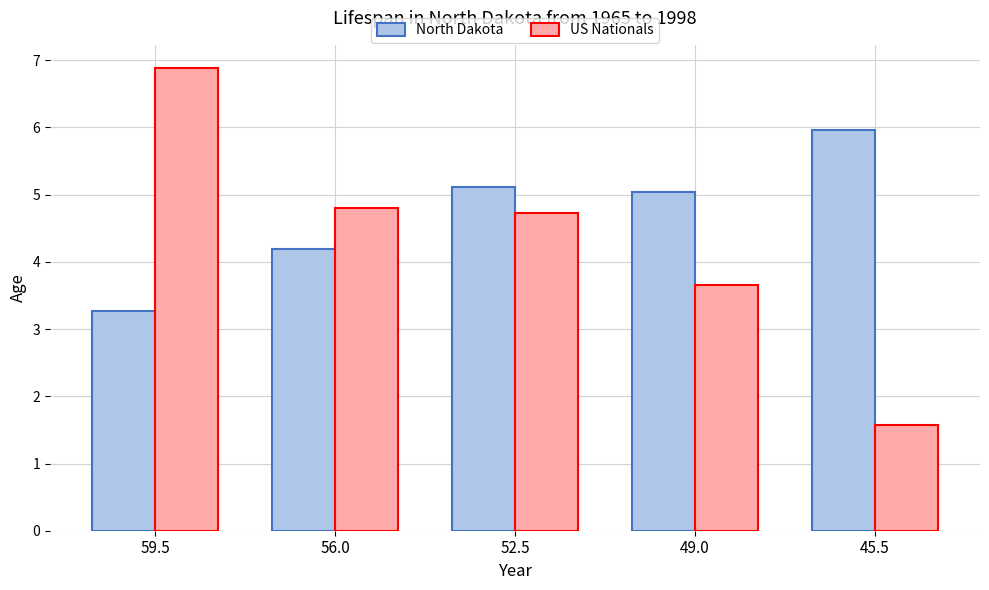

Read the US Nationals value at 56.0.

4.8